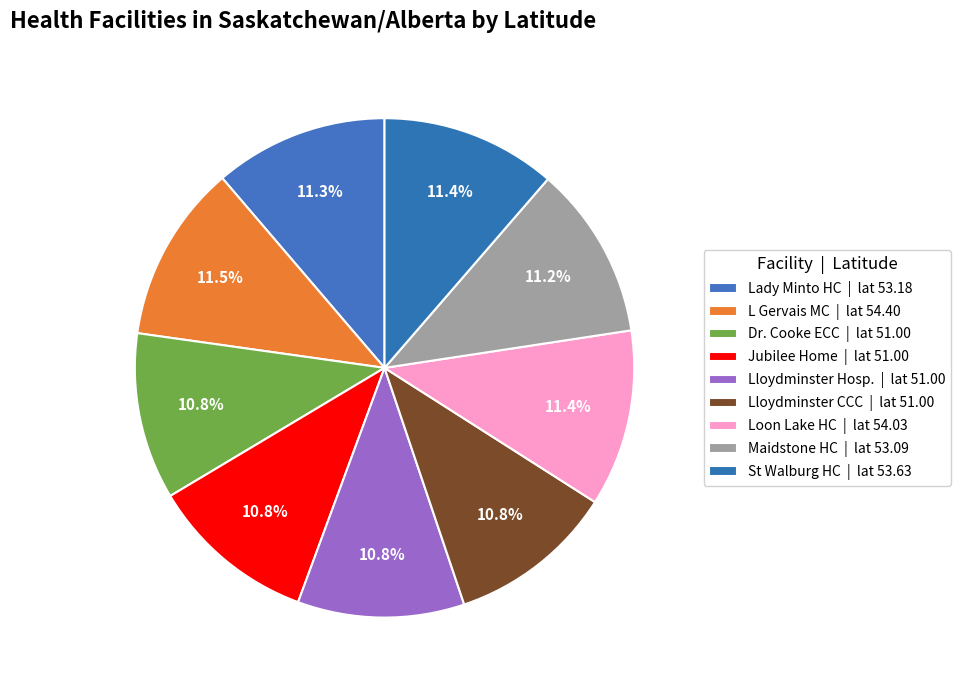

How many slices are in this pie chart?

9